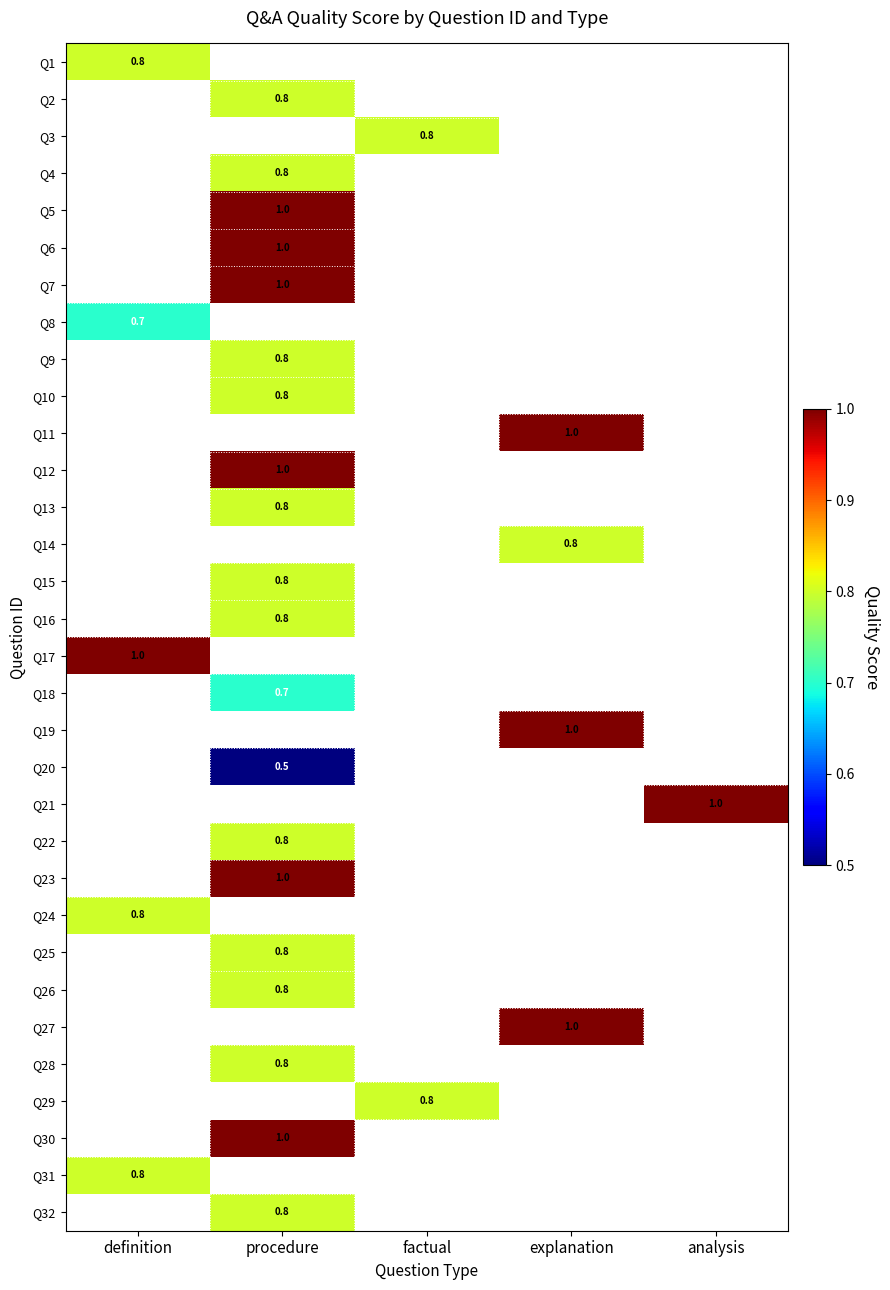

Count the number of categories in the chart.

5